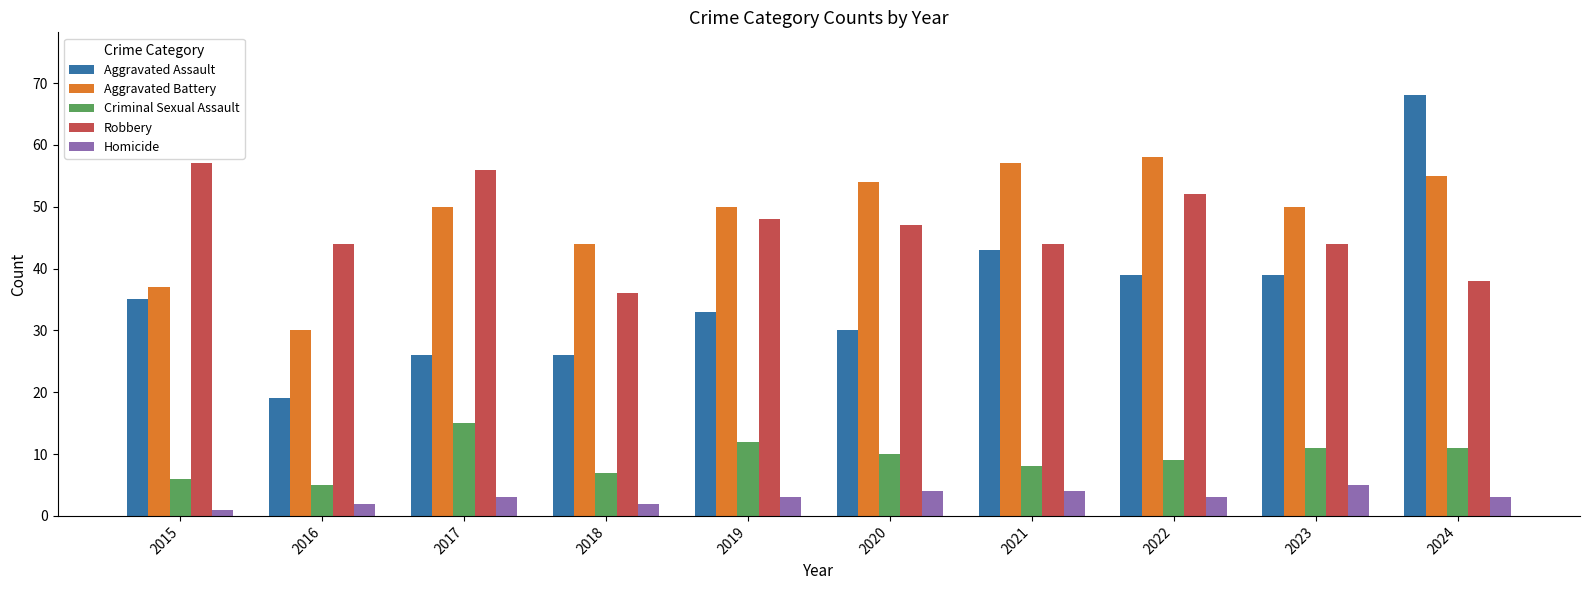

Count the number of data series in this chart.

5